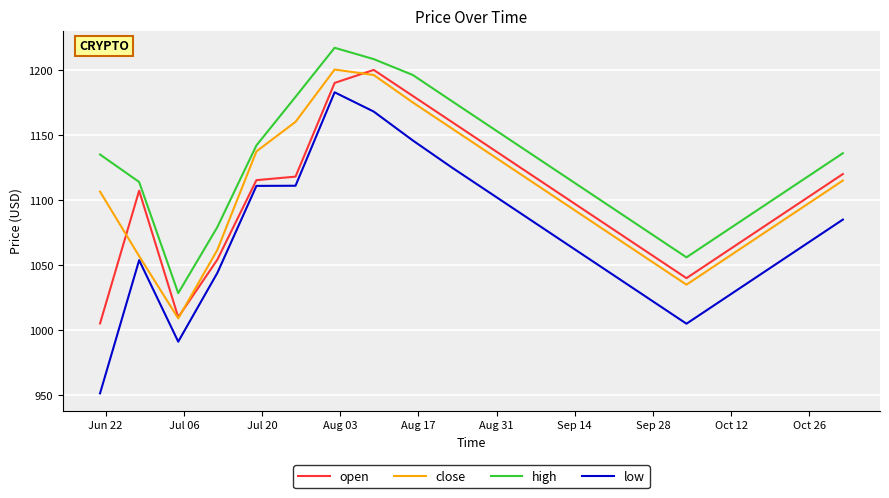

What is the minimum value for open?

1005.2